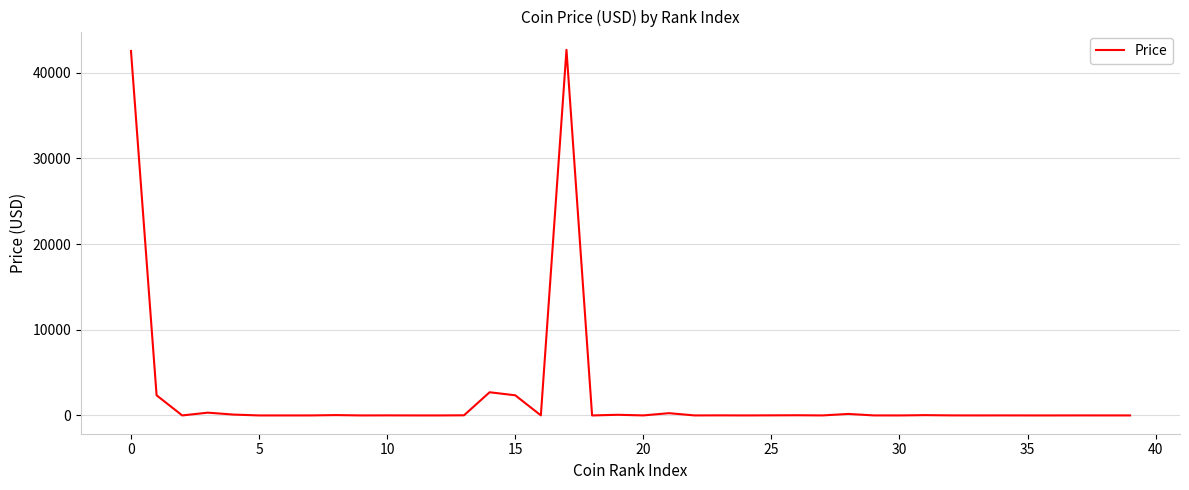

What is the difference between the maximum and minimum values?

42655.2